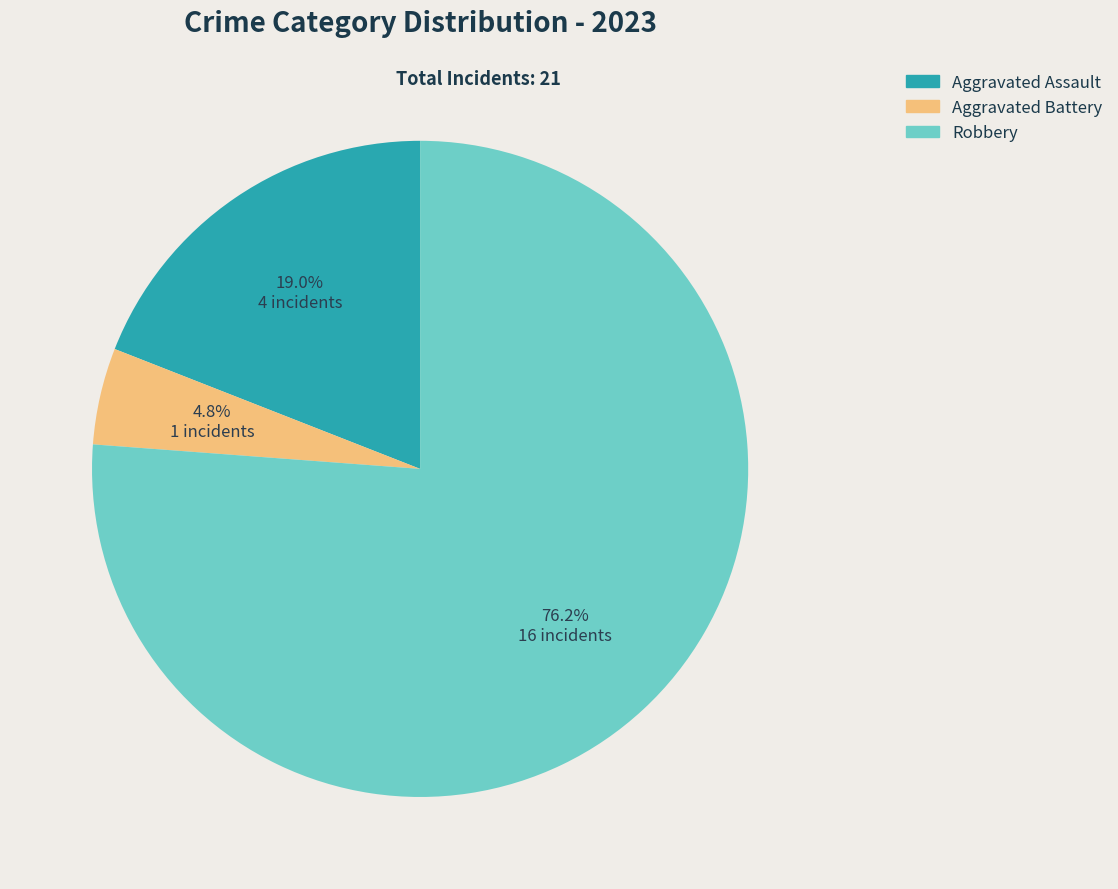

Does any single category account for the majority?

Yes